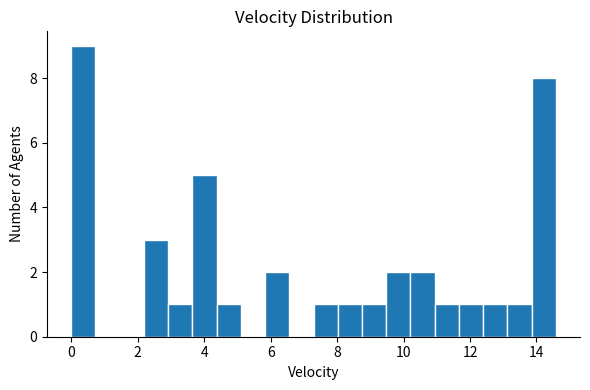

Around what value on the x-axis is the tallest bar? Give the approximate position of its centre, as read against the axis.

0.4